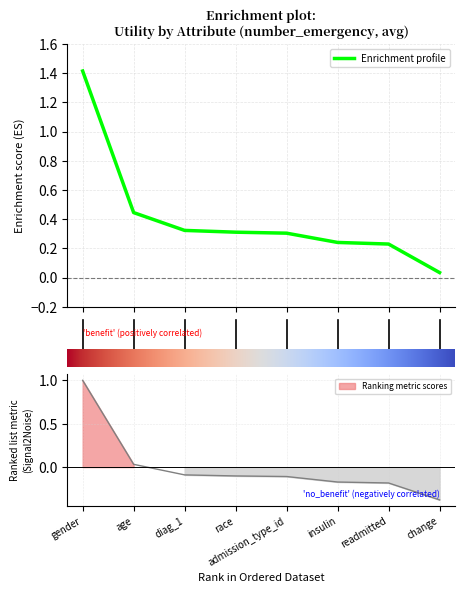

True or false: there are more than 1 points higher than both neighbors.

False